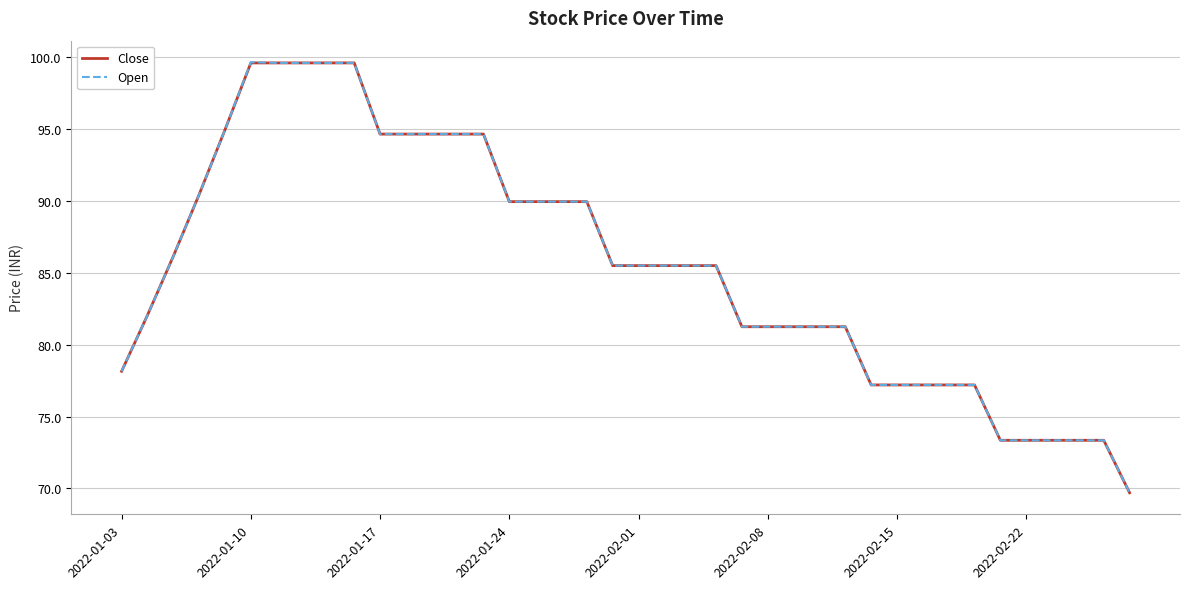

What is the minimum value shown in the chart?

69.7